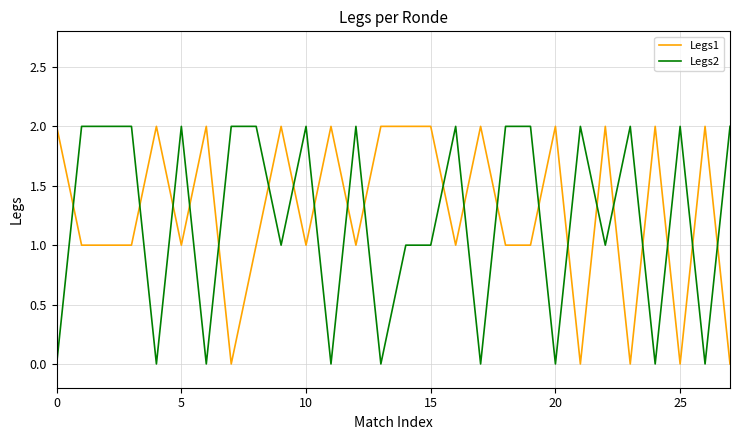

Rank the series by their average value, from lowest to highest.

Legs2, Legs1